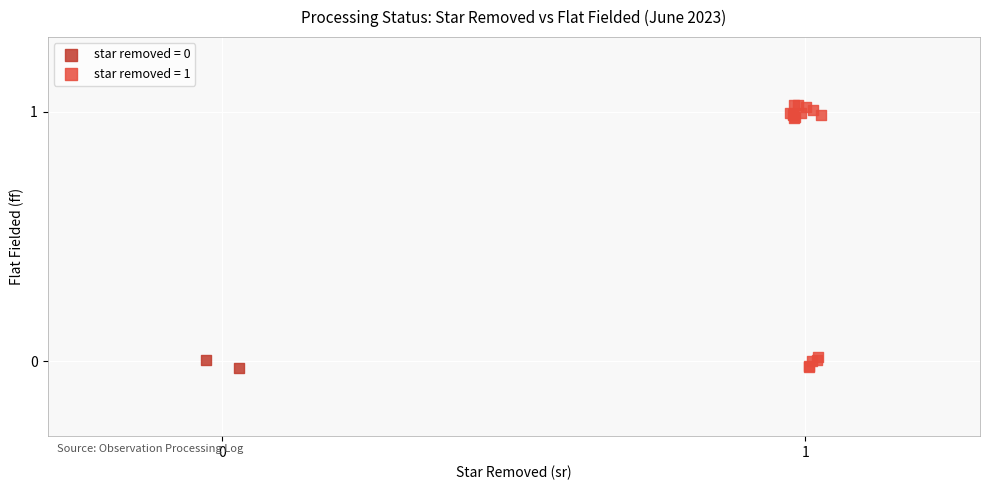

Which series has the widest spread of Y values?

star removed = 1